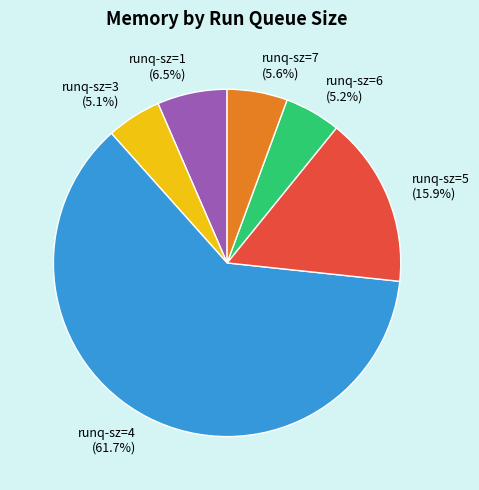

How many segments does this pie chart have?

6